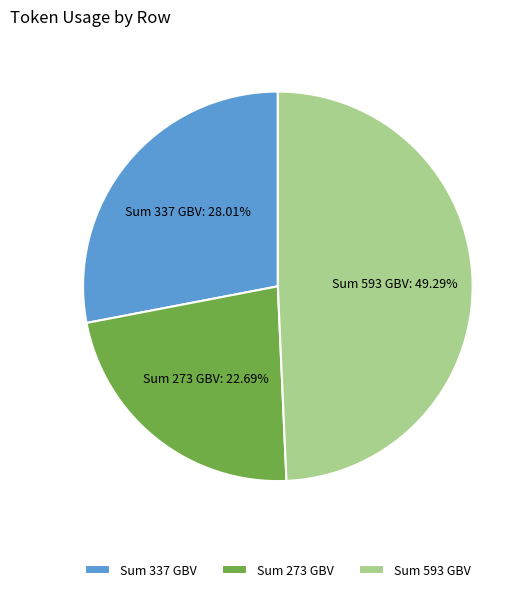

How many slices are in this pie chart?

3